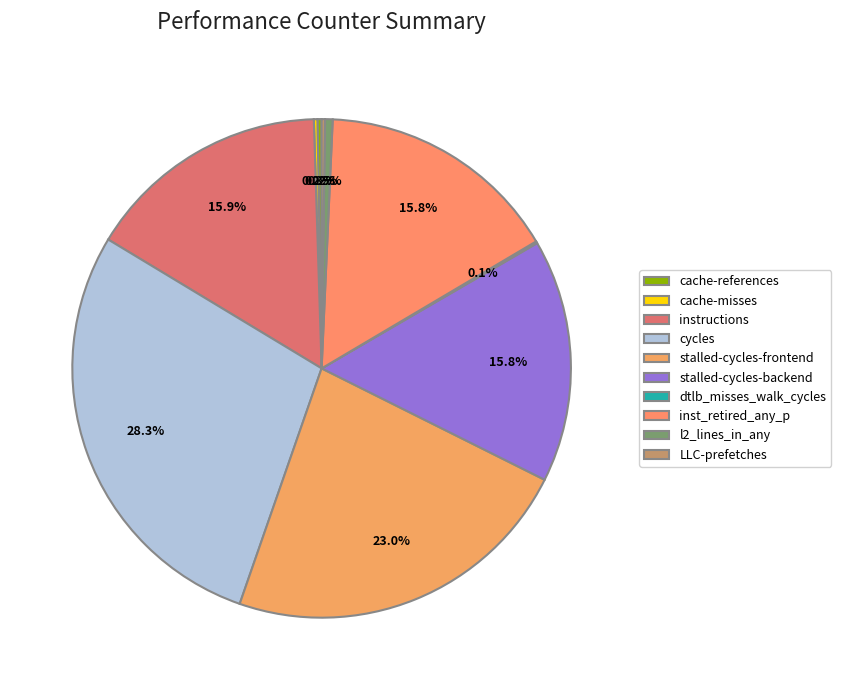

What percentage is the instructions slice, to the nearest percent?

16%